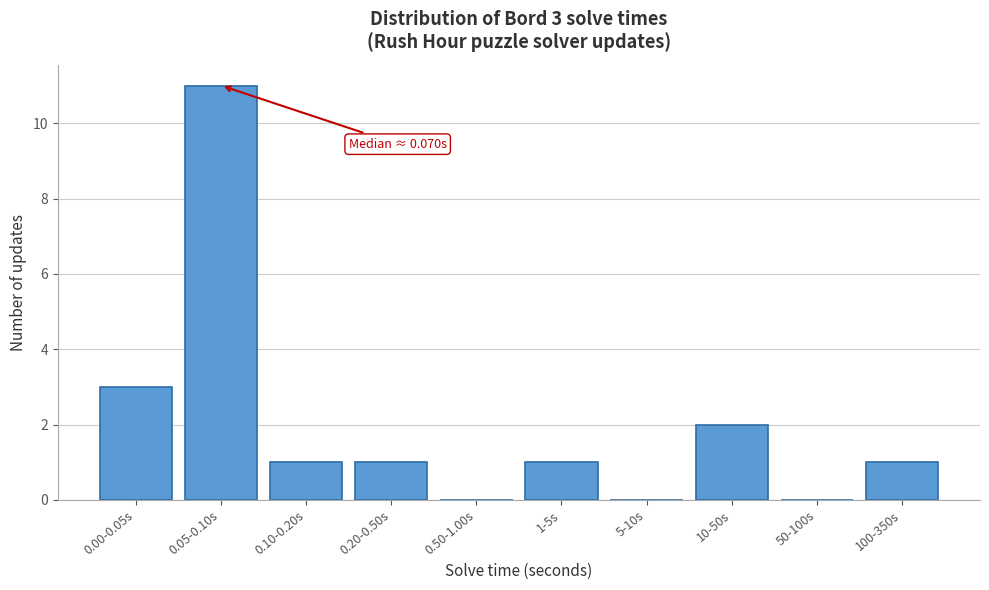

Reading left to right, what are all the values shown in this chart?

0.00-0.05s=3	0.05-0.10s=11	0.10-0.20s=1	0.20-0.50s=1	0.50-1.00s=0	1-5s=1	5-10s=0	10-50s=2	50-100s=0	100-350s=1